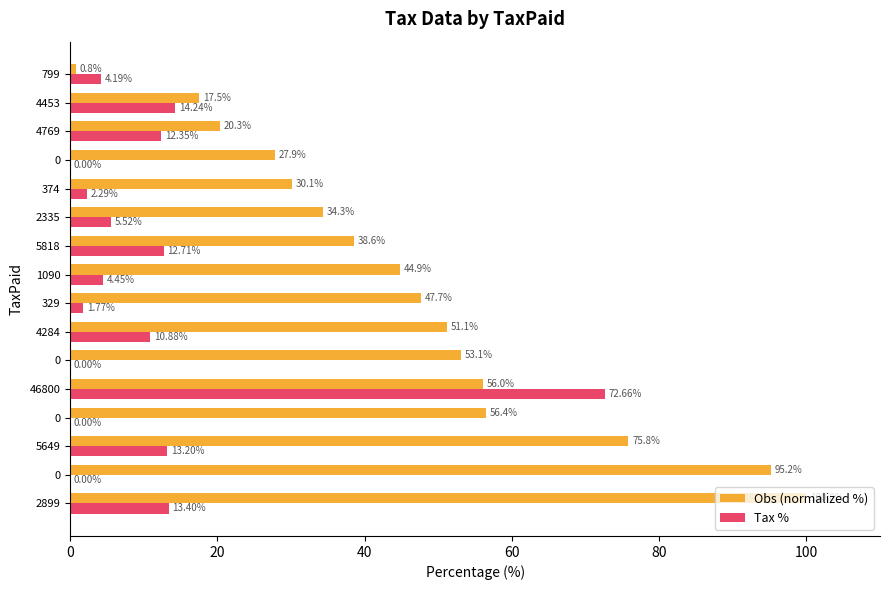

Which series has the largest range (max minus min)?

Obs (normalized %)